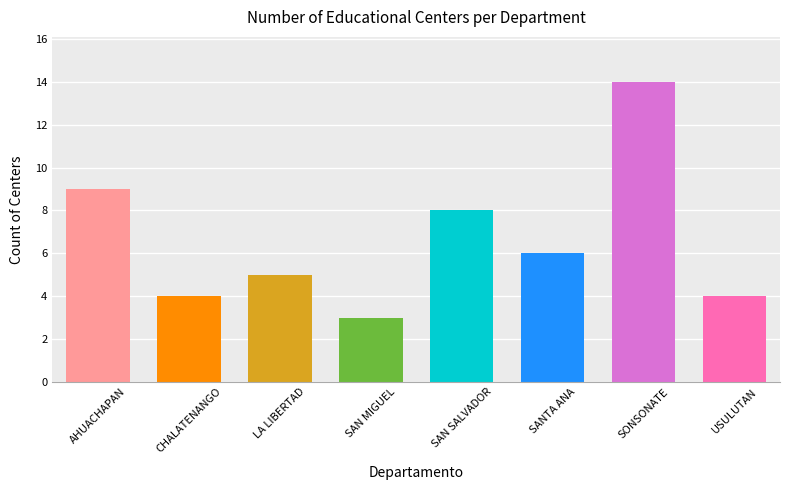

The chart shows a value of 4 at SAN MIGUEL. True or false?

False